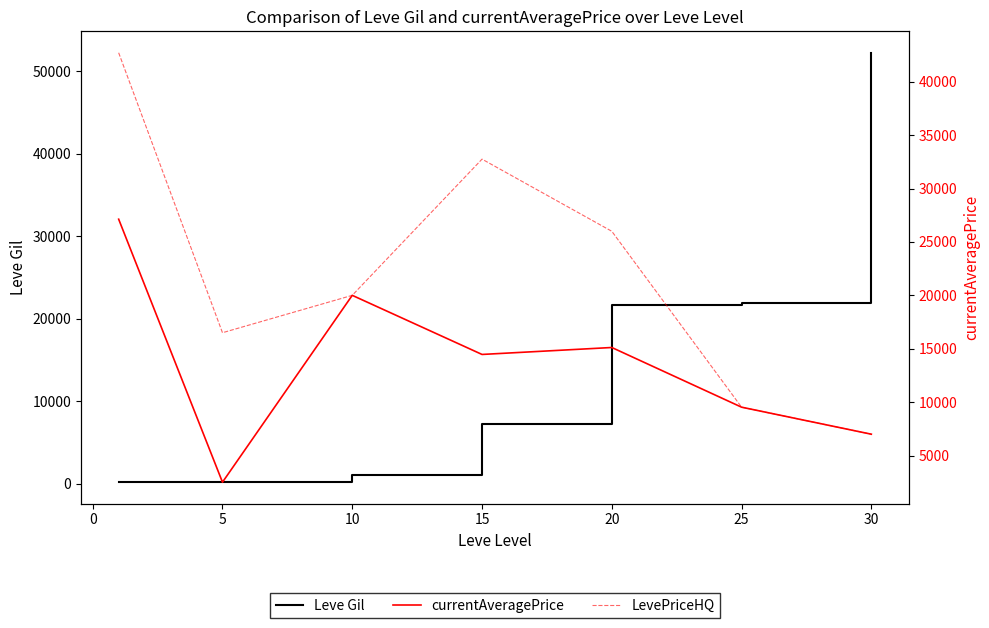

True or false: LevePriceHQ and currentAveragePrice intersect in this chart.

False